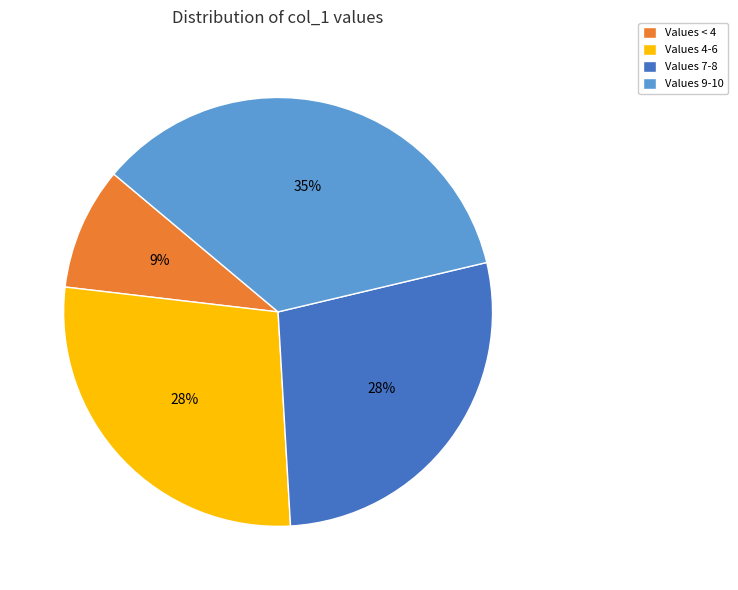

The Values 4-6 slice represents 28% of the pie. True or false?

True